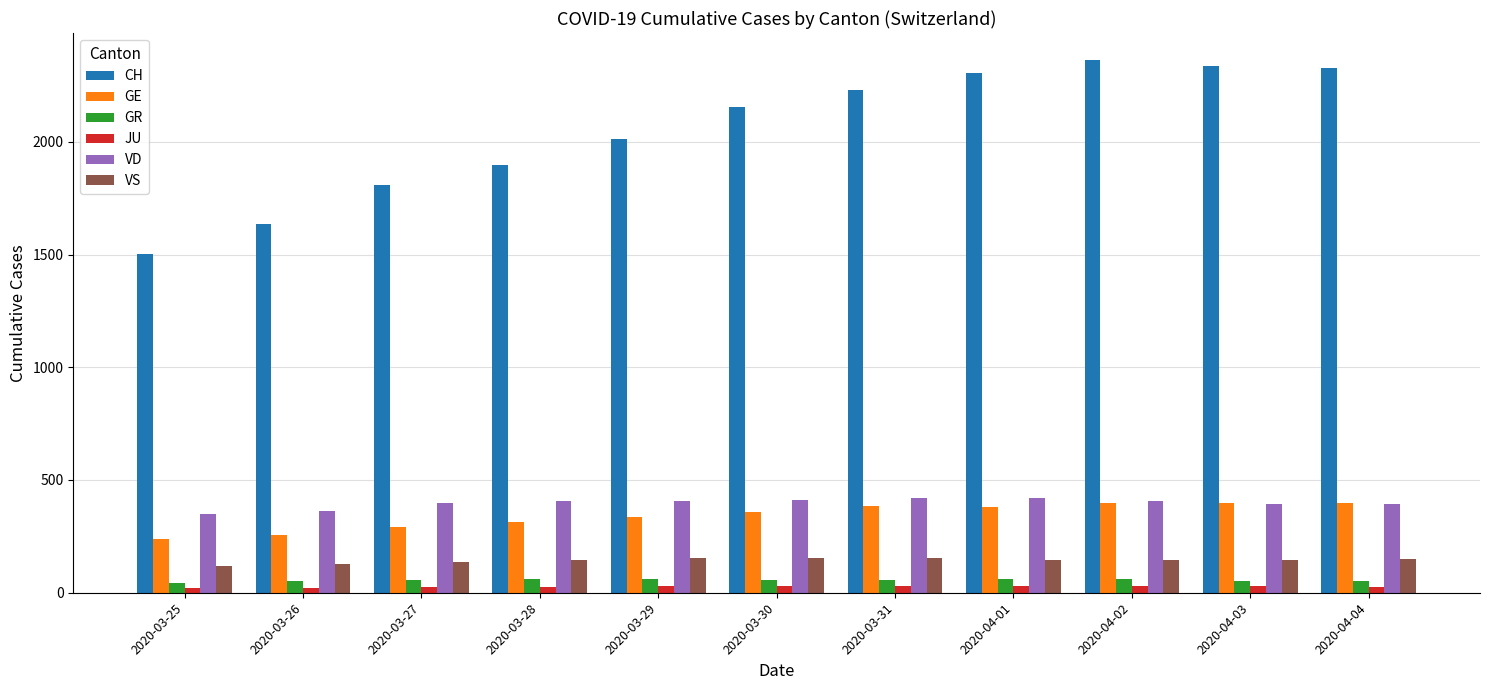

What is the total value across all series at 2020-03-27?

2717